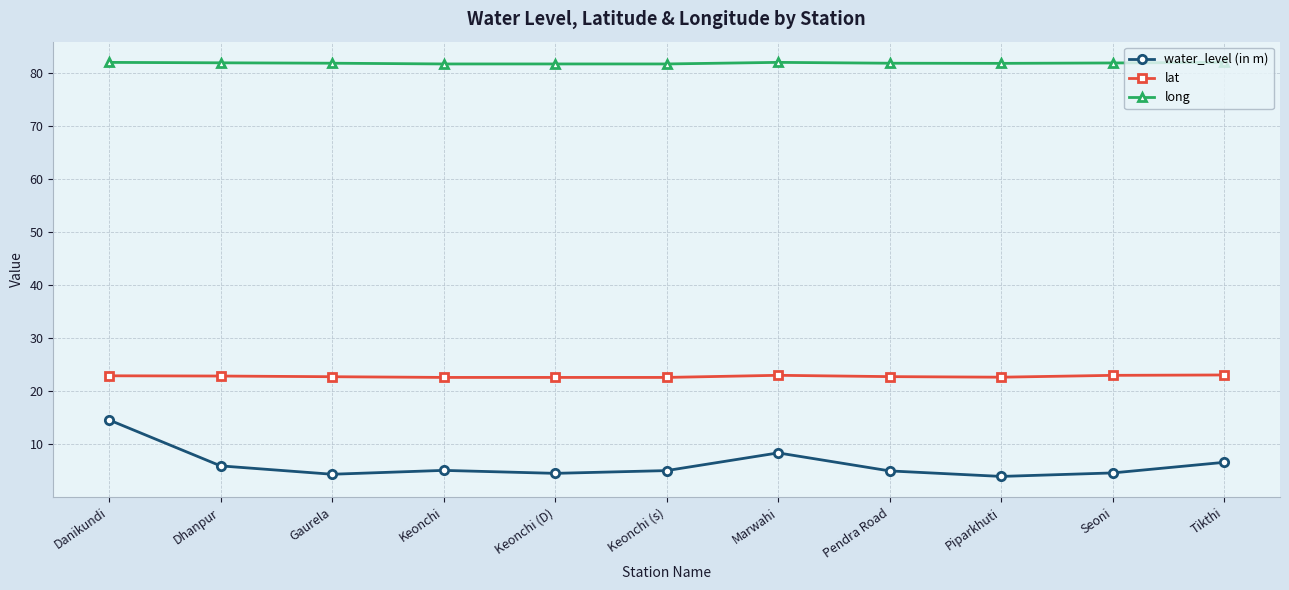

At Dhanpur, list the series in order from smallest to largest.

water_level (in m), lat, long